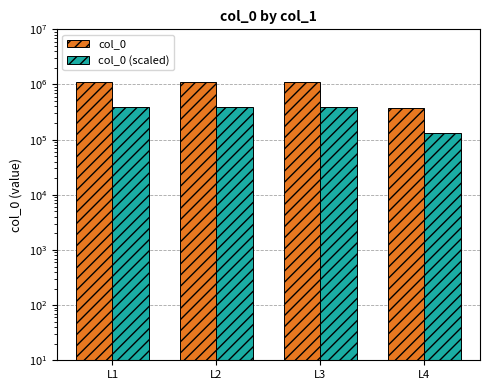

Which series changed the most between L3 and L4?

col_0